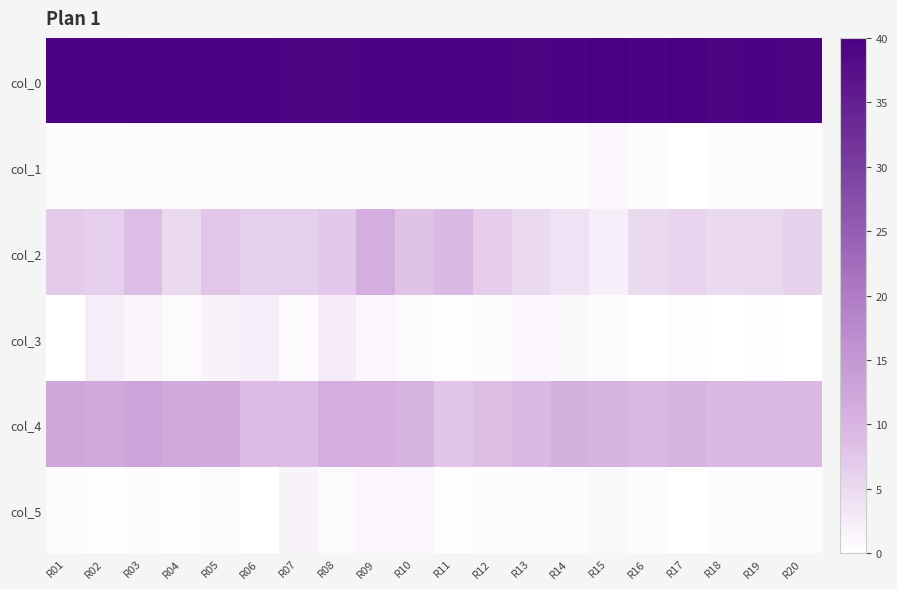

What is the total value across all series at R20?

55.8